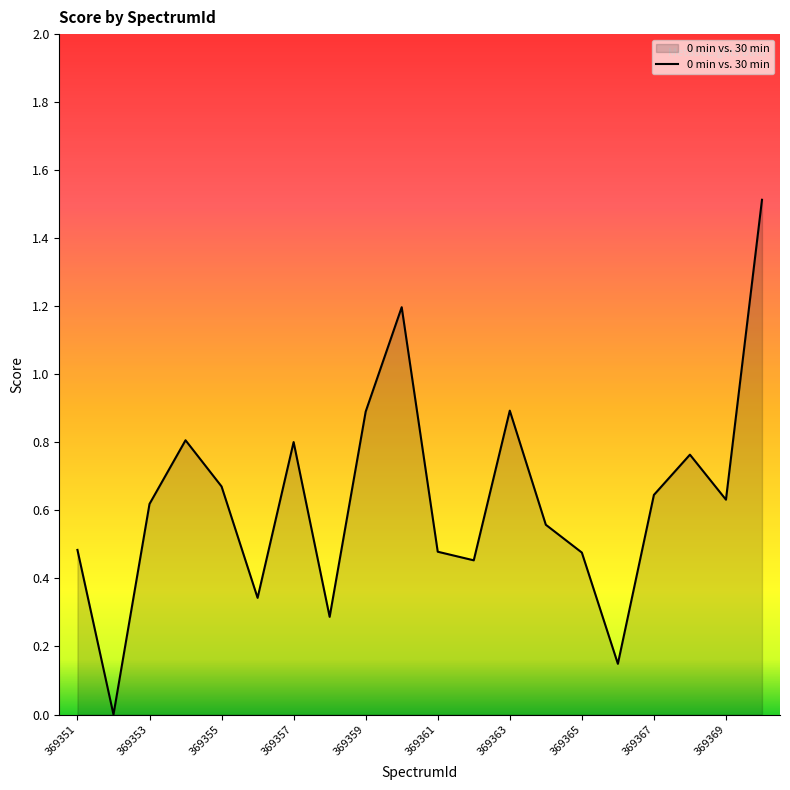

What is the difference between the maximum and minimum values?

1.5